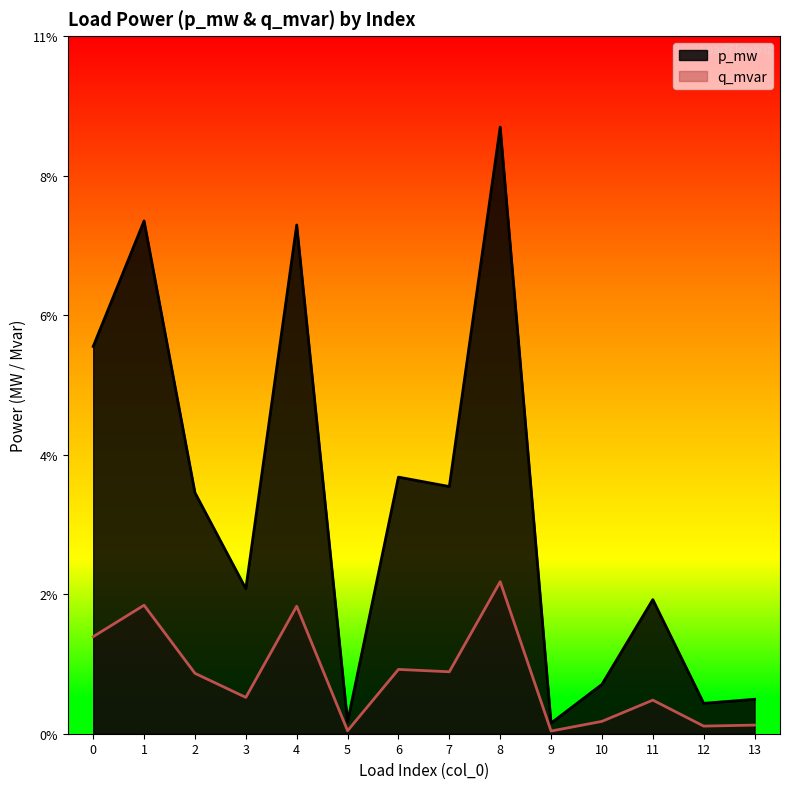

Reading right to left, transcribe all the data shown in this chart.

p_mw: 13=0.0	12=0.0	11=0.0	10=0.0	9=0.0	8=0.1	7=0.0	6=0.0	5=0.0	4=0.1	3=0.0	2=0.0	1=0.1	0=0.1
q_mvar: 13=0.0	12=0.0	11=0.0	10=0.0	9=0.0	8=0.0	7=0.0	6=0.0	5=0.0	4=0.0	3=0.0	2=0.0	1=0.0	0=0.0